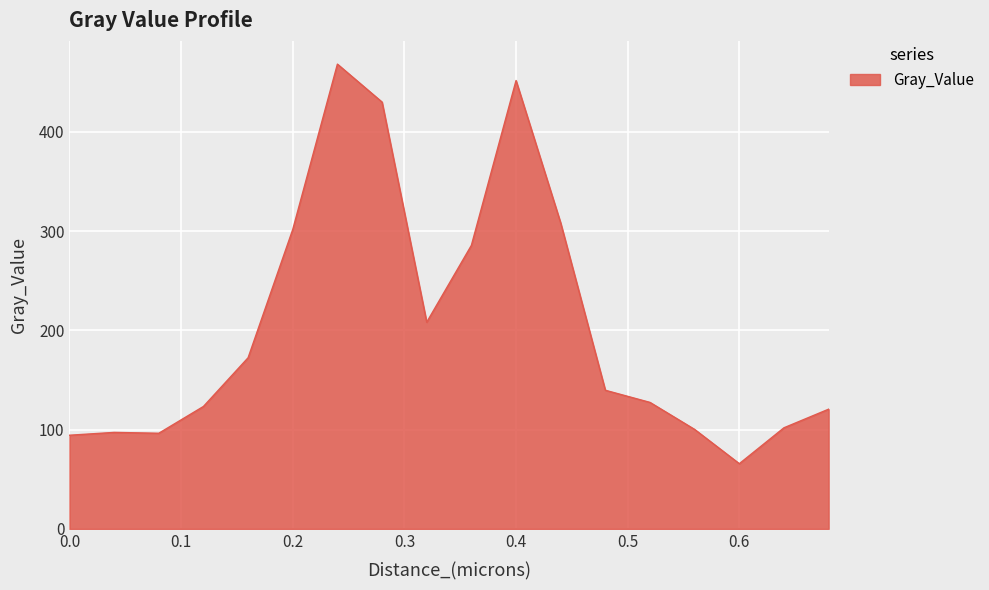

What is the difference between the maximum and minimum values?

402.6